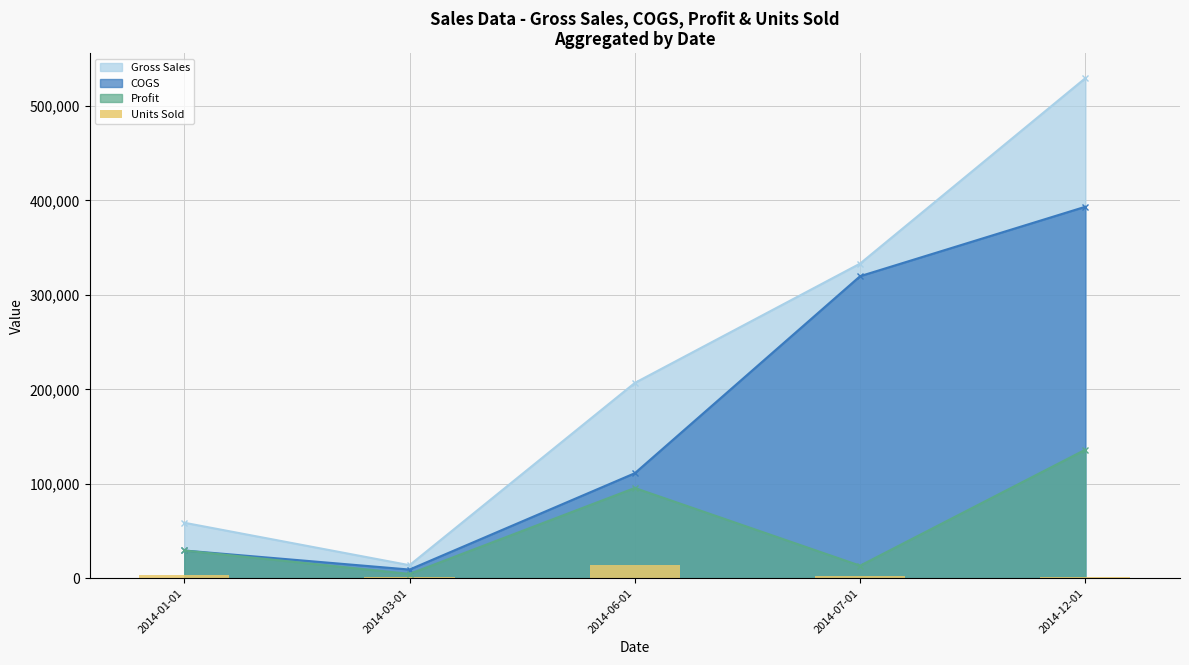

Does the chart contain any negative values?

No